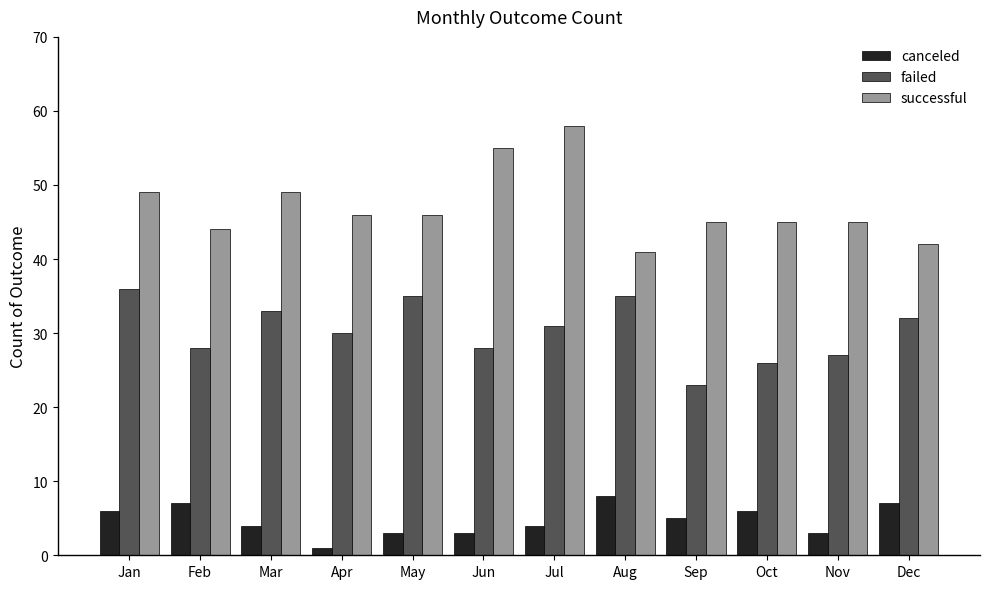

What is the total value across all series at Apr?

77